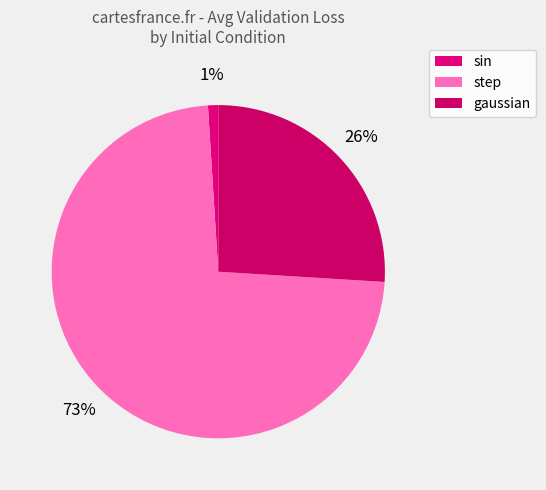

To the nearest percent, what is the average slice percentage?

33%